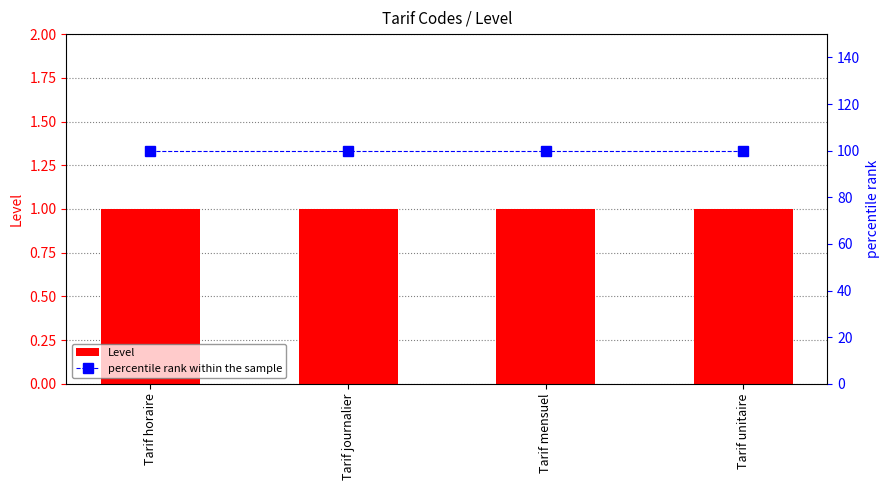

Reading left to right, what are all the values shown in this chart?

Level: 1	1	1	1
percentile rank within the sample: 100	100	100	100